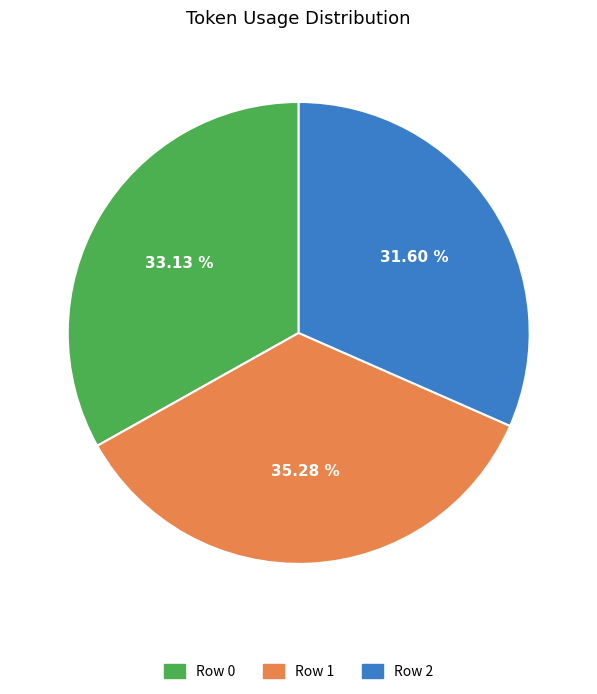

Between Row 1 and Row 2, which is larger?

Row 1